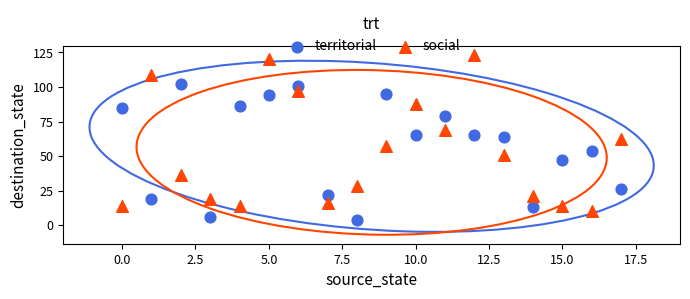

Which series reaches the minimum Y coordinate?

territorial